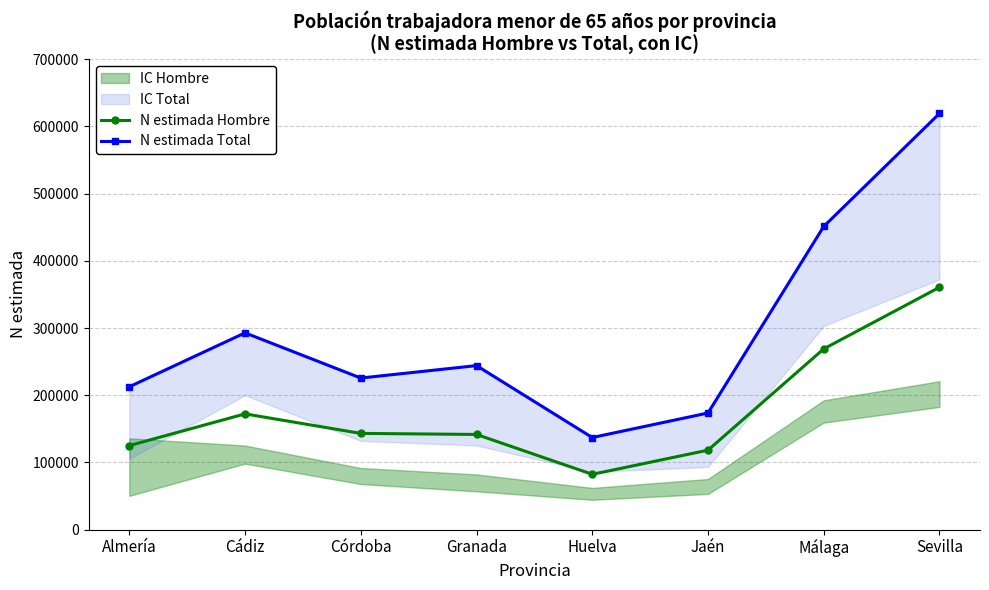

What is the sum of the N estimada Total values at Huelva and Córdoba?

362624